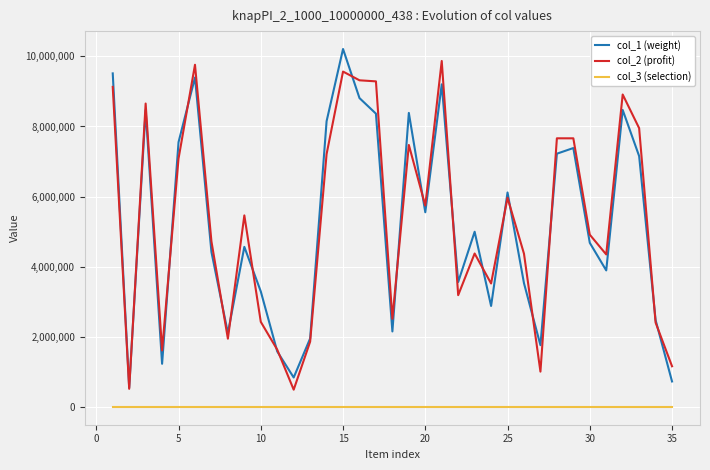

True or false: col_2 (profit) and col_3 (selection) intersect in this chart.

False